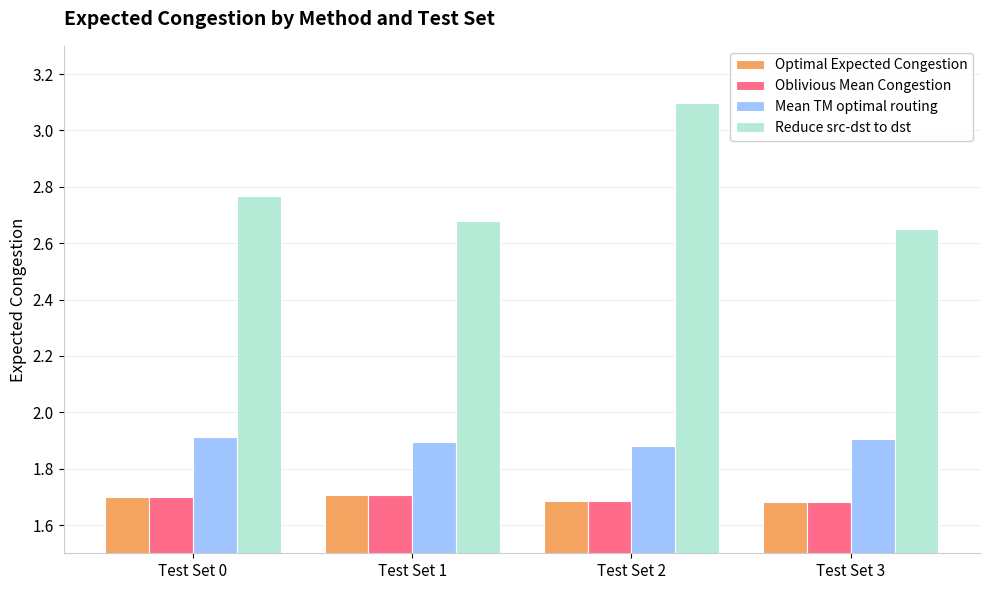

What is the sum of the Mean TM optimal routing values at Test Set 0 and Test Set 2?

3.8